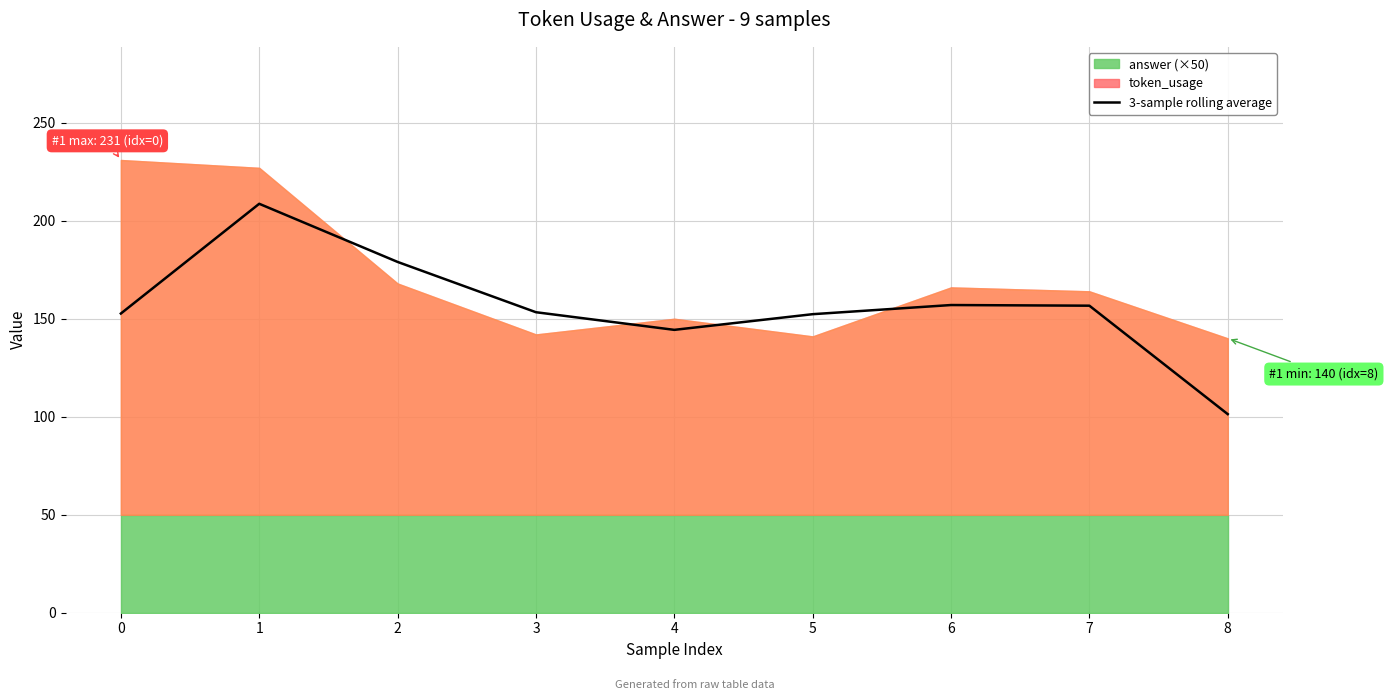

How many lines are shown in the chart?

1